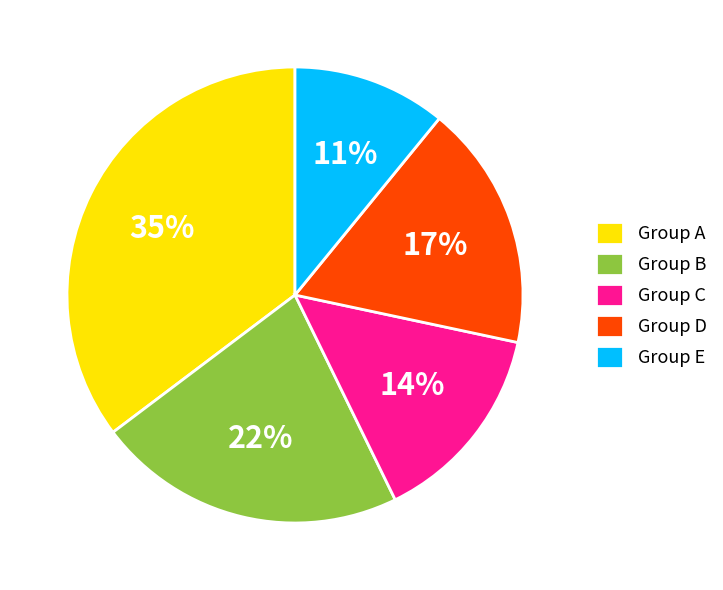

Does any single category account for the majority?

No